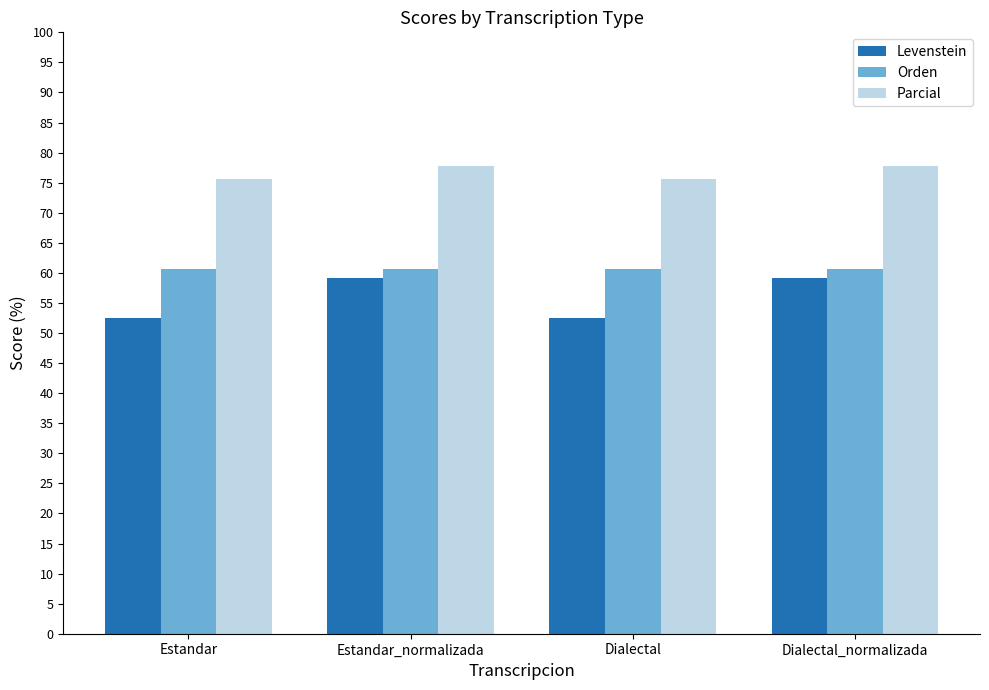

How many groups of bars are there?

4